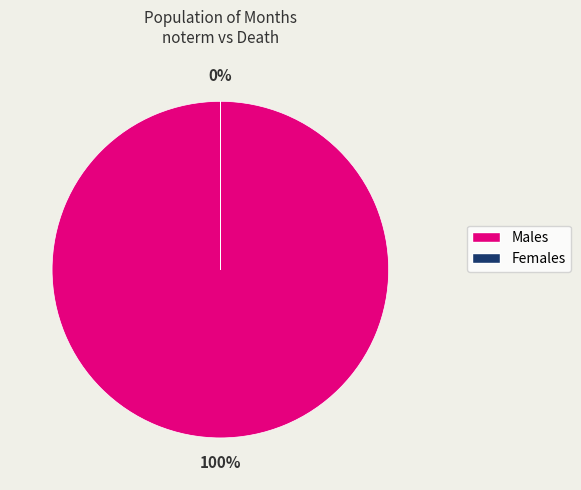

Do 11 and 1 together represent more than half of the pie?

No